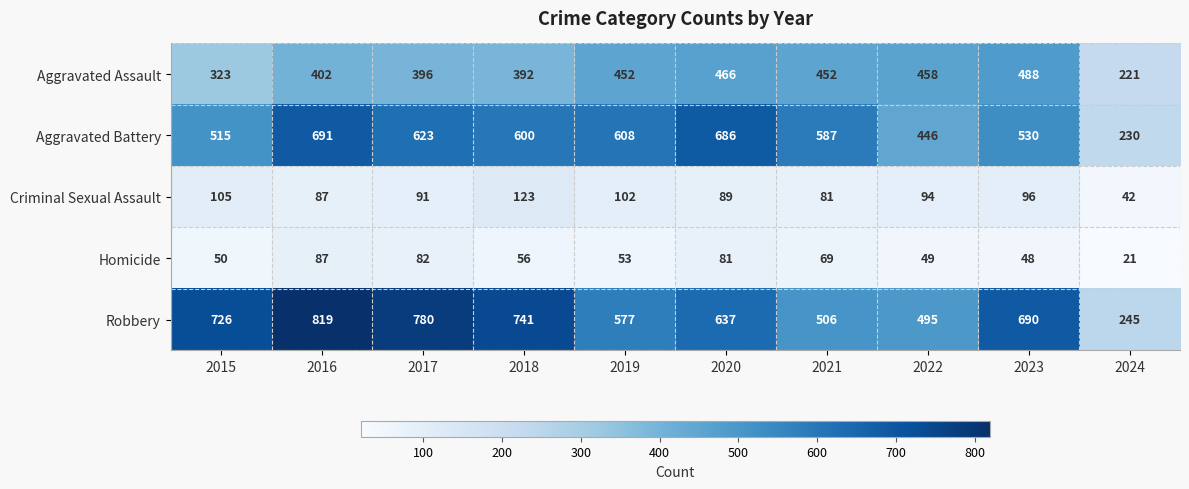

Rank the series at 2017 from lowest to highest value.

Homicide, Criminal Sexual Assault, Aggravated Assault, Aggravated Battery, Robbery